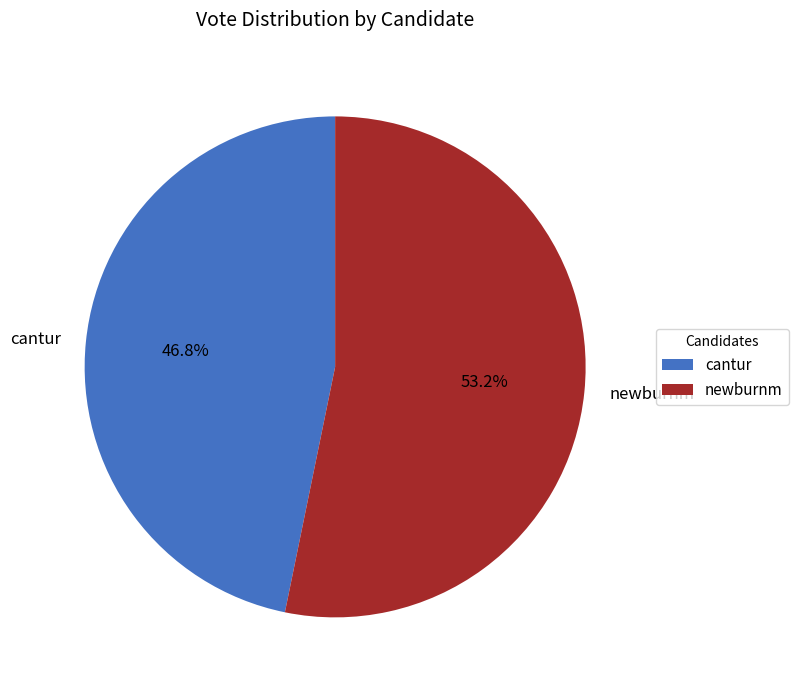

Count the number of slices in the pie.

2